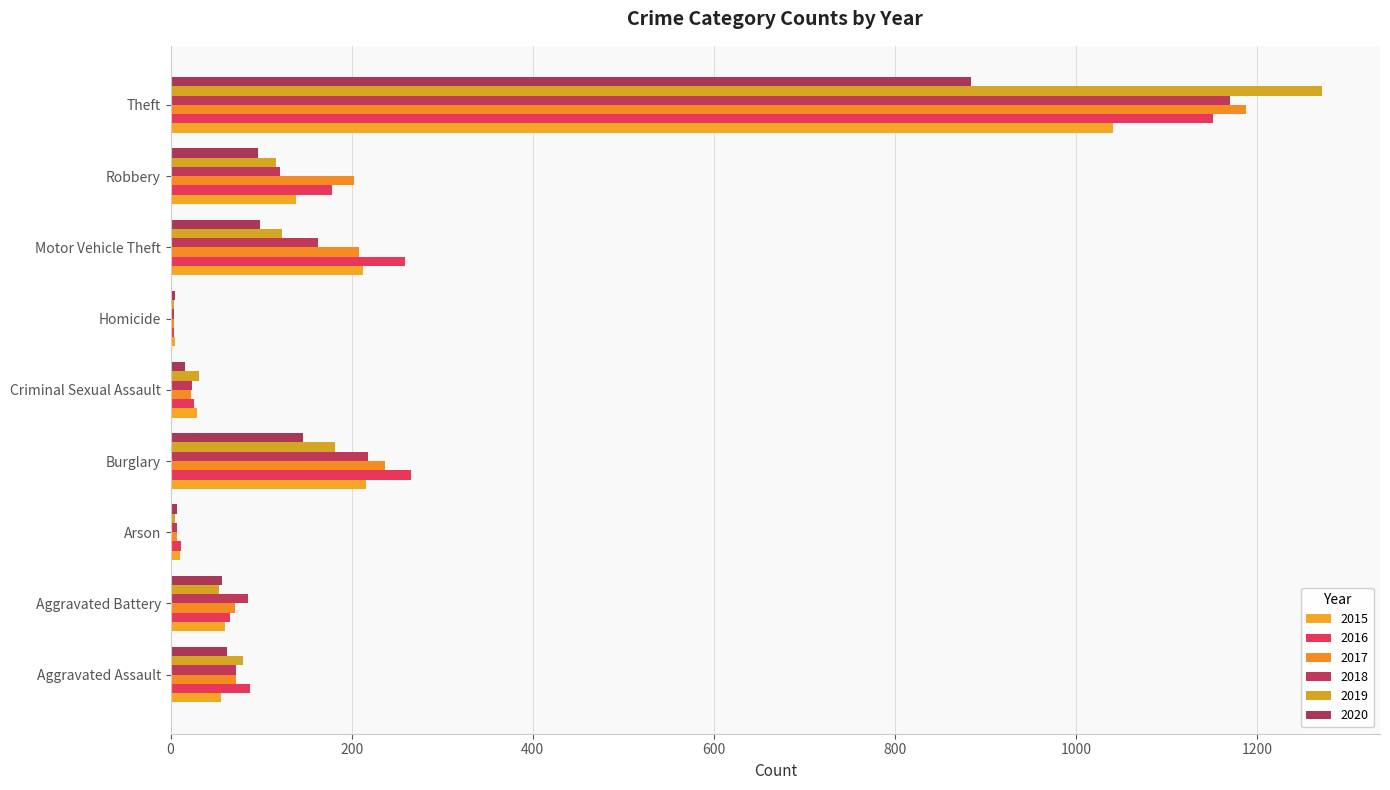

Reading left to right, transcribe all the data shown in this chart.

2015: Aggravated Assault=56	Aggravated Battery=60	Arson=10	Burglary=216	Criminal Sexual Assault=29	Homicide=5	Motor Vehicle Theft=212	Robbery=139	Theft=1041
2016: Aggravated Assault=88	Aggravated Battery=66	Arson=12	Burglary=266	Criminal Sexual Assault=26	Homicide=4	Motor Vehicle Theft=259	Robbery=178	Theft=1151
2017: Aggravated Assault=72	Aggravated Battery=71	Arson=7	Burglary=237	Criminal Sexual Assault=22	Homicide=4	Motor Vehicle Theft=208	Robbery=202	Theft=1188
2018: Aggravated Assault=72	Aggravated Battery=86	Arson=7	Burglary=218	Criminal Sexual Assault=24	Homicide=4	Motor Vehicle Theft=163	Robbery=121	Theft=1170
2019: Aggravated Assault=80	Aggravated Battery=53	Arson=5	Burglary=182	Criminal Sexual Assault=31	Homicide=4	Motor Vehicle Theft=123	Robbery=116	Theft=1272
2020: Aggravated Assault=62	Aggravated Battery=57	Arson=7	Burglary=146	Criminal Sexual Assault=16	Homicide=5	Motor Vehicle Theft=99	Robbery=97	Theft=884